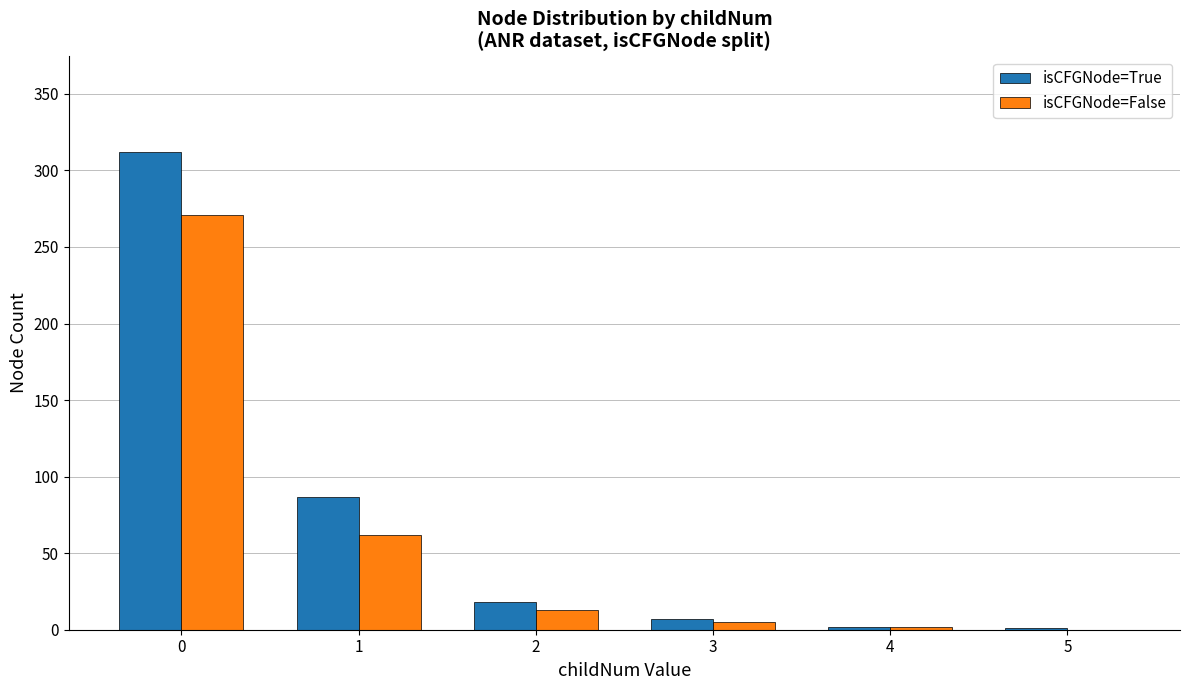

Which series has the largest total across all categories?

isCFGNode=True